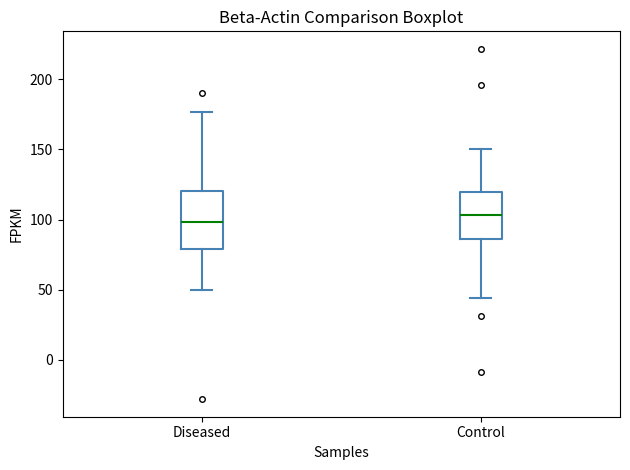

Reading left to right, transcribe this box plot: for each box, give where its median line is, the range the box spans, and where its two whiskers end, as read against the y-axis. The values are not printed on the chart, so give them approximately, as read against the axis.

Diseased: median 100, box 80 to 120, whiskers 50 to 175
Control: median 105, box 85 to 120, whiskers 45 to 150